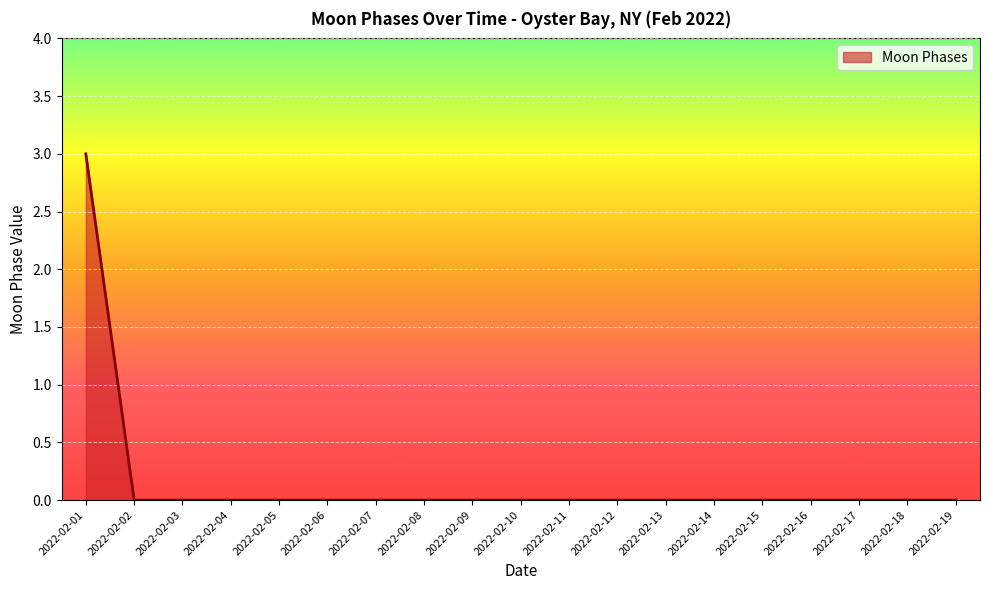

How many distinct data groups are displayed?

1